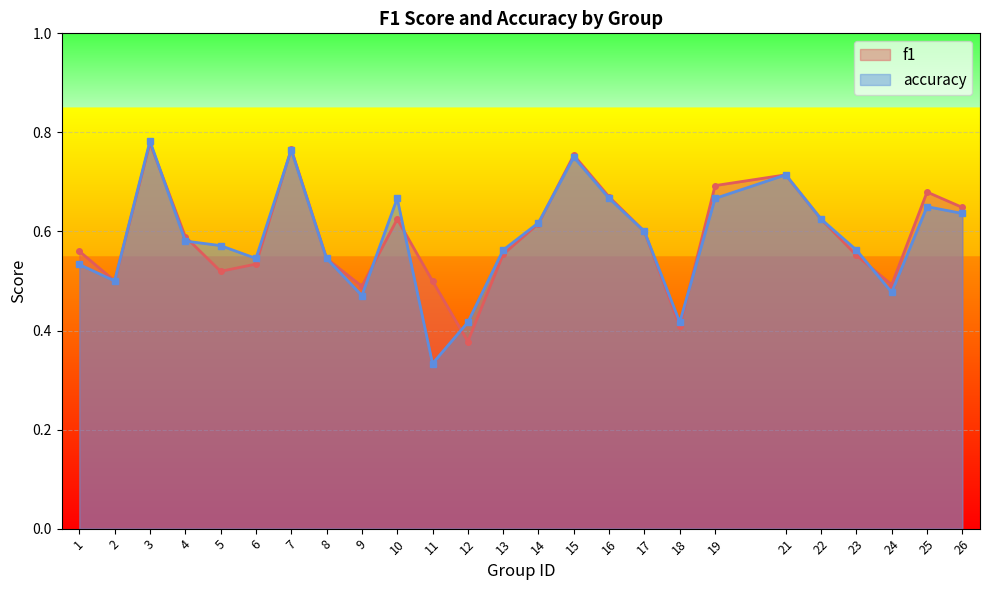

Where is the first local maximum for accuracy?

3